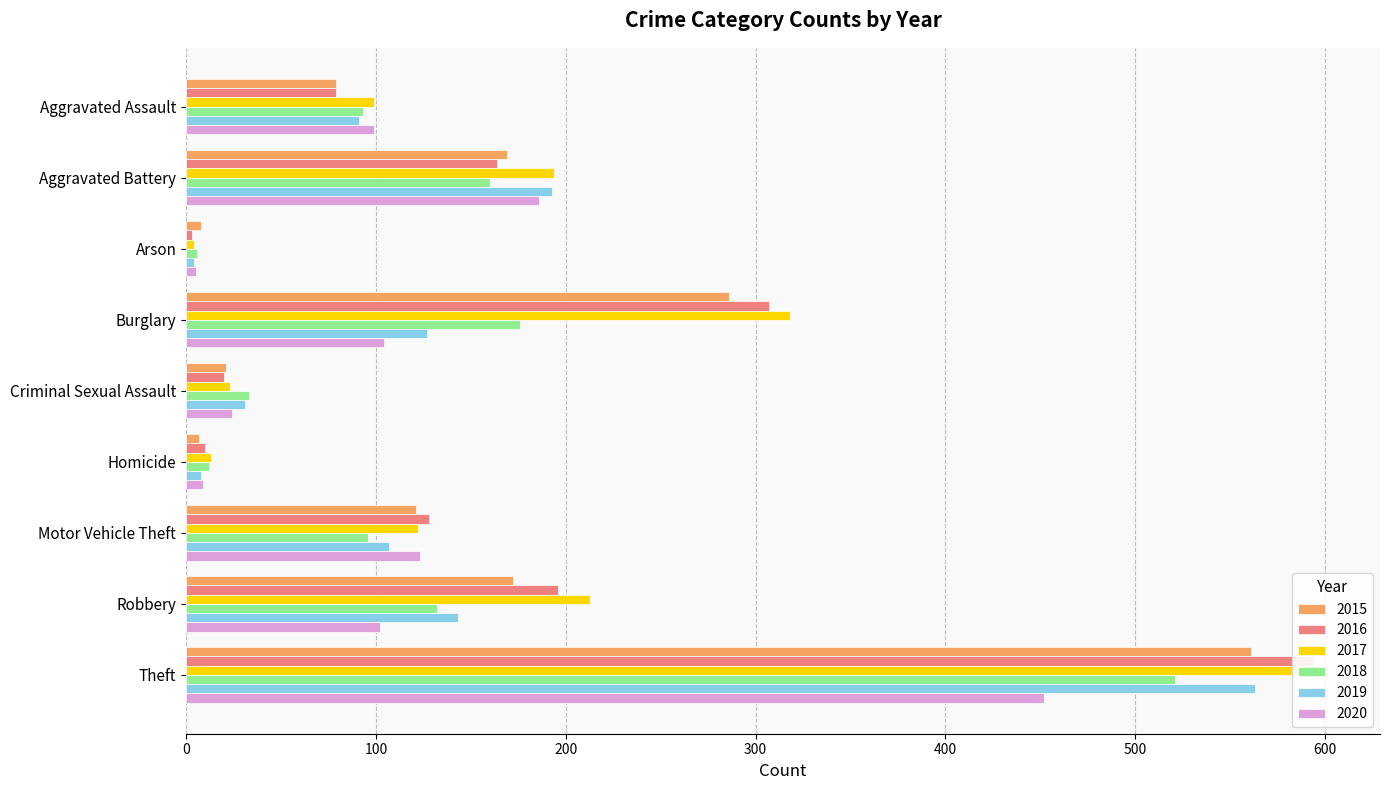

Is the value of 2015 at Homicide greater than the value of 2019 at Aggravated Assault?

No